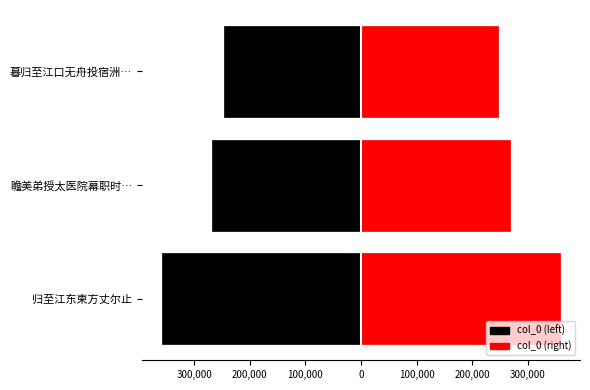

True or false: col_0_left has a value of -81706.5 at 瞻美弟授太医院幕职时….

False